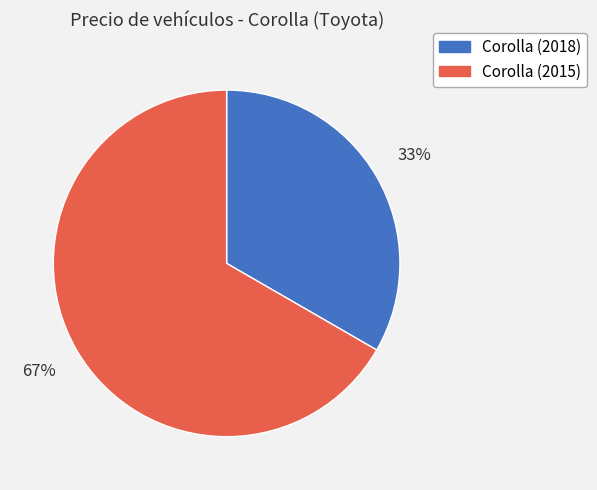

Is it true that Corolla (2018) is 33% of the pie?

True